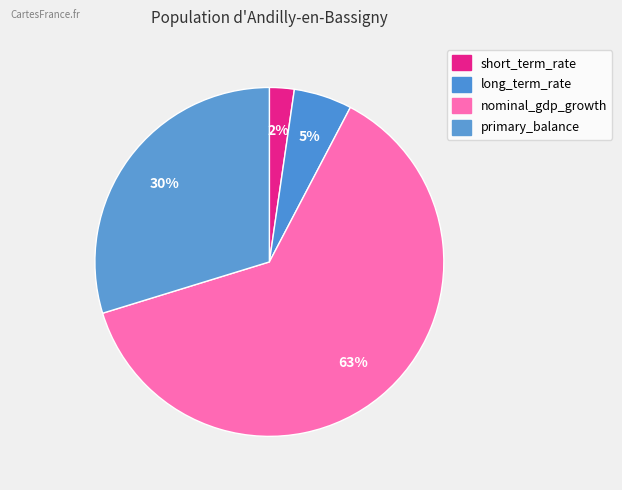

What is the ratio of the value at long_term_rate to the value at primary_balance?

0.2